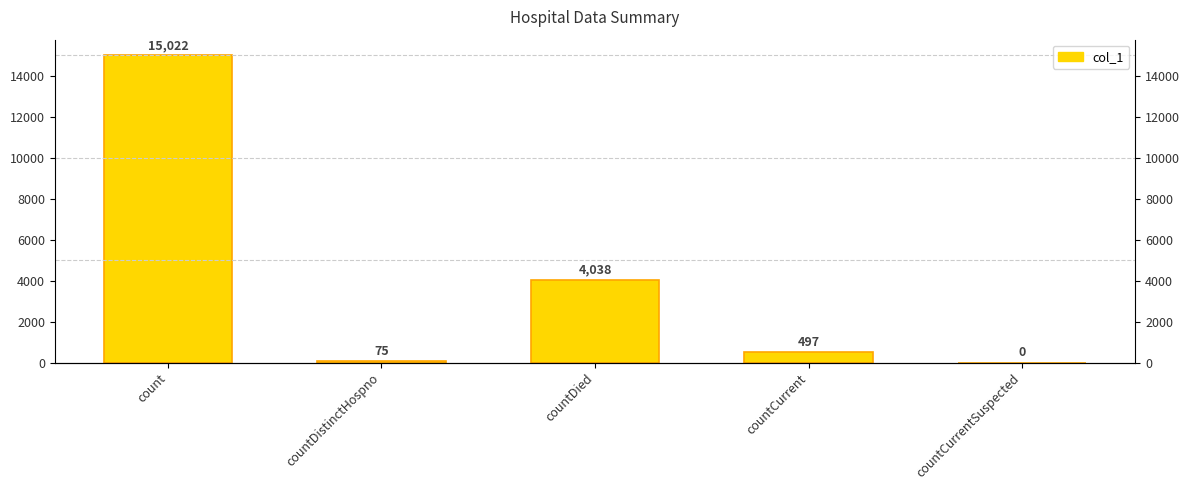

Which has a higher value, countDied or countCurrent?

countDied